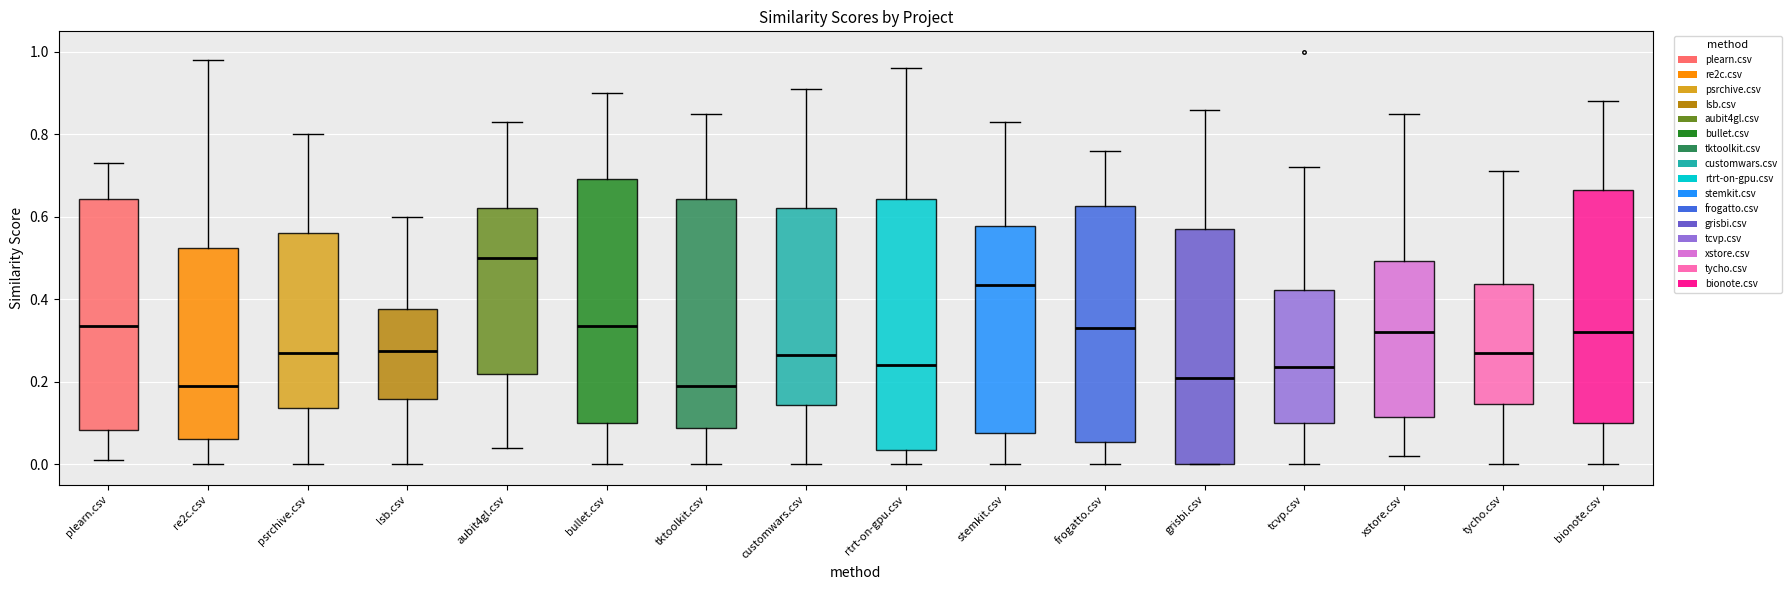

Reading left to right, read every box against the y-axis: the position of its median line, the range the box covers, and the ends of its whiskers. The values are not printed on the chart, so give them approximately, as read against the axis.

plearn.csv: median 0.34, box 0.08 to 0.64, whiskers 0.02 to 0.74
re2c.csv: median 0.20, box 0.06 to 0.52, whiskers 0.00 to 0.98
psrchive.csv: median 0.28, box 0.14 to 0.56, whiskers 0.00 to 0.80
lsb.csv: median 0.28, box 0.16 to 0.38, whiskers 0.00 to 0.60
aubit4gl.csv: median 0.50, box 0.22 to 0.62, whiskers 0.04 to 0.84
bullet.csv: median 0.34, box 0.10 to 0.70, whiskers 0.00 to 0.90
tktoolkit.csv: median 0.20, box 0.08 to 0.64, whiskers 0.00 to 0.86
customwars.csv: median 0.26, box 0.14 to 0.62, whiskers 0.00 to 0.92
rtrt-on-gpu.csv: median 0.24, box 0.04 to 0.64, whiskers 0.00 to 0.96
stemkit.csv: median 0.44, box 0.08 to 0.58, whiskers 0.00 to 0.84
frogatto.csv: median 0.34, box 0.06 to 0.62, whiskers 0.00 to 0.76
grisbi.csv: median 0.22, box 0.00 to 0.58, whiskers 0.00 to 0.86
tcvp.csv: median 0.24, box 0.10 to 0.42, whiskers 0.00 to 0.72
xstore.csv: median 0.32, box 0.12 to 0.50, whiskers 0.02 to 0.86
tycho.csv: median 0.28, box 0.14 to 0.44, whiskers 0.00 to 0.72
bionote.csv: median 0.32, box 0.10 to 0.66, whiskers 0.00 to 0.88